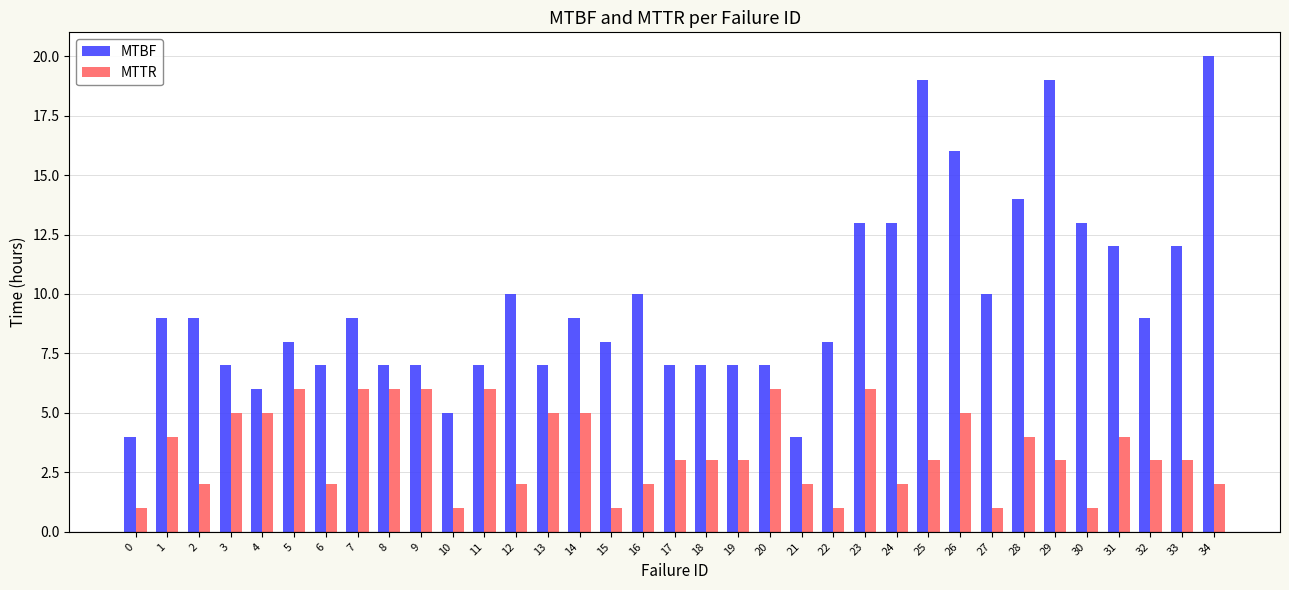

At how many categories does at least one series exceed 17?

3